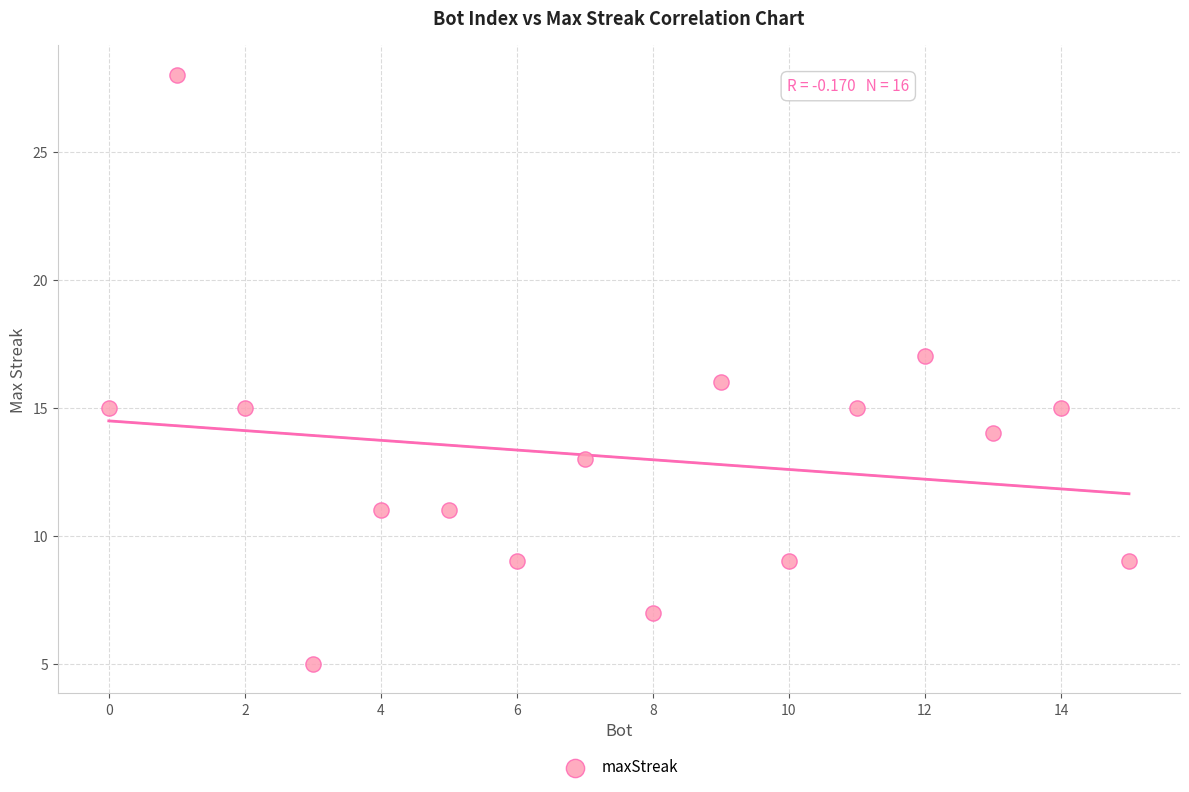

What is the range of Y values (max minus min)?

23